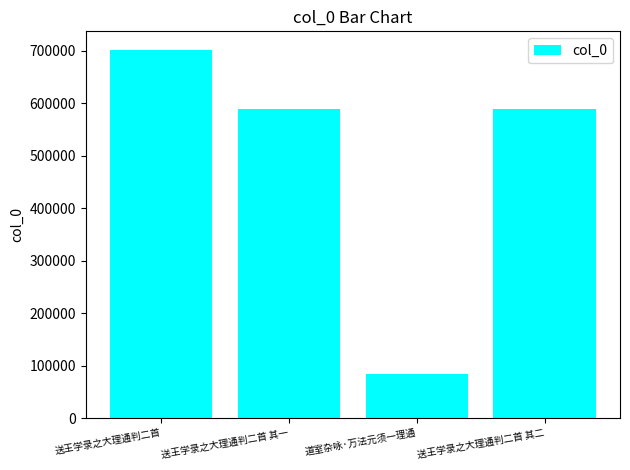

What is the difference between the maximum and minimum values?

617184